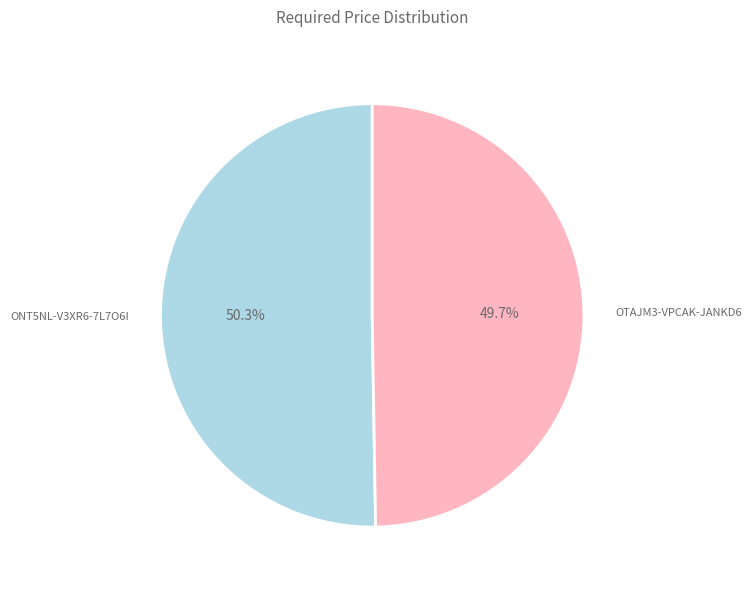

To the nearest percent, what portion does OTAJM3-VPCAK-JANKD6 represent?

50%